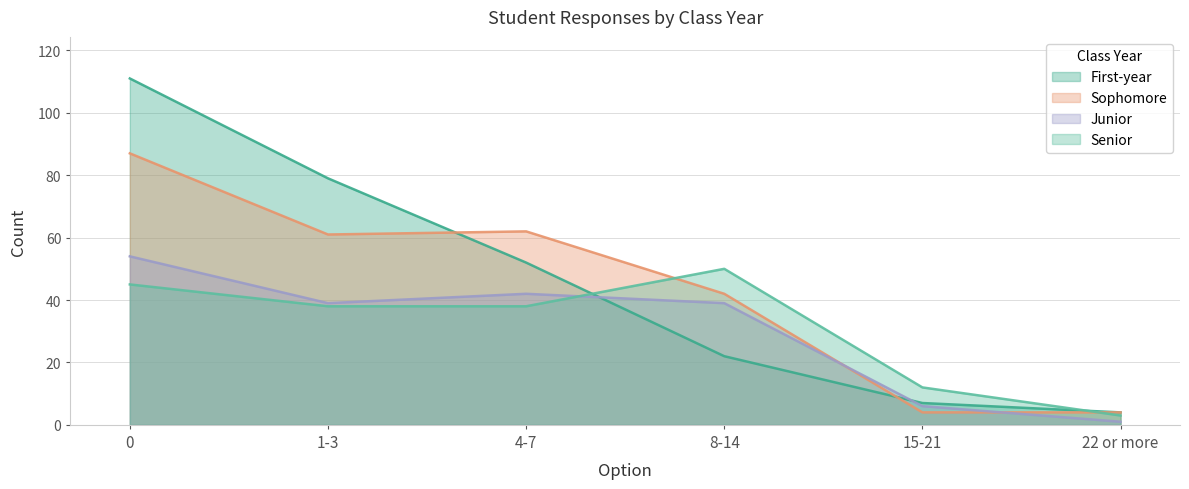

Where do First-year and Junior first cross each other?

4-7 and 8-14